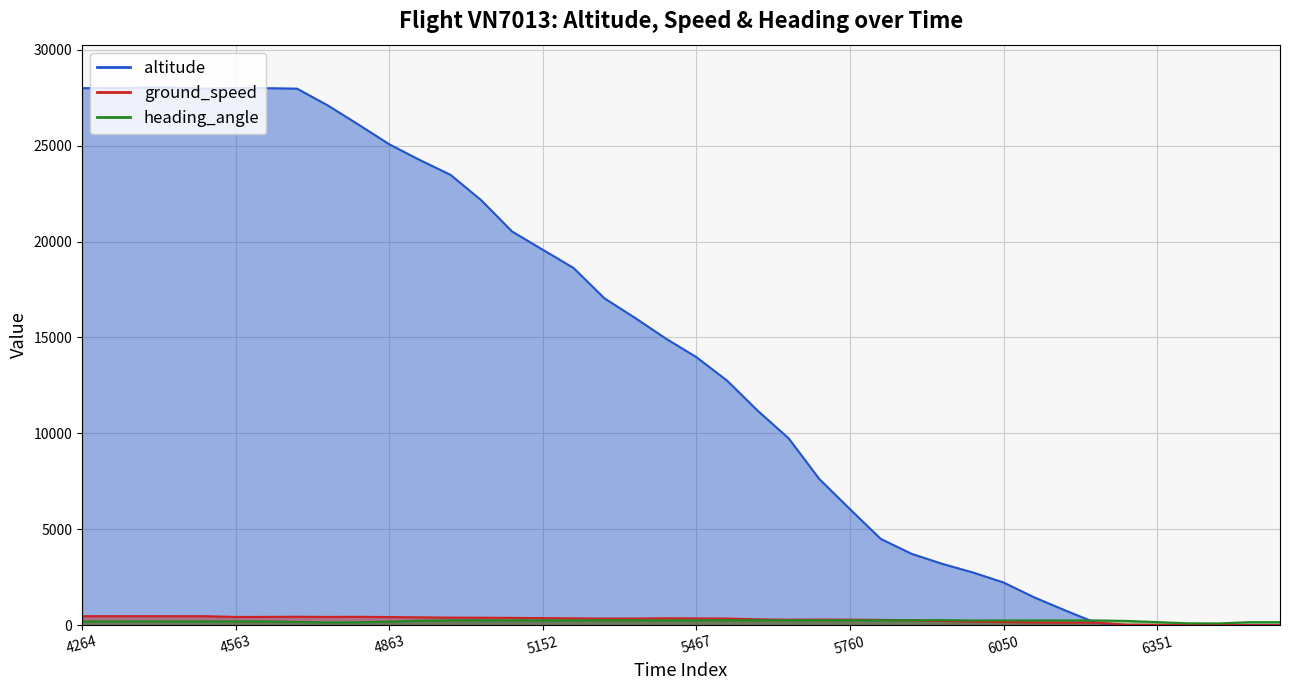

How many lines are shown in the chart?

3